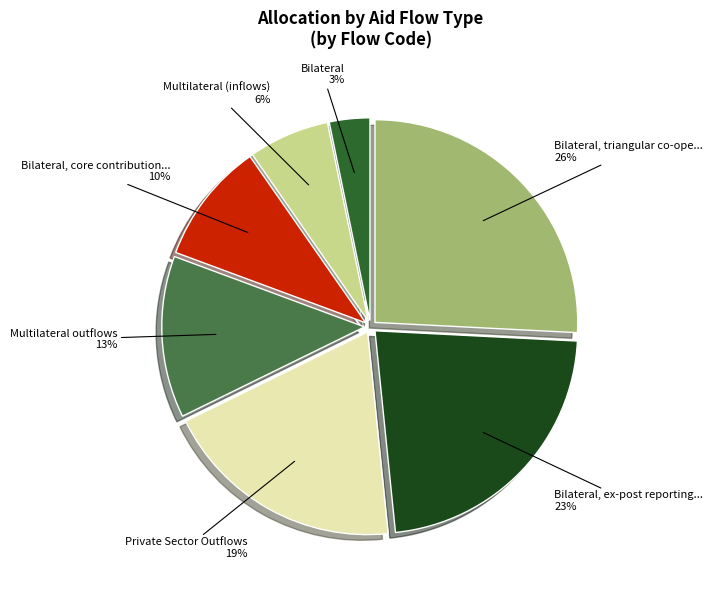

Is there any slice that represents more than half of the pie?

No